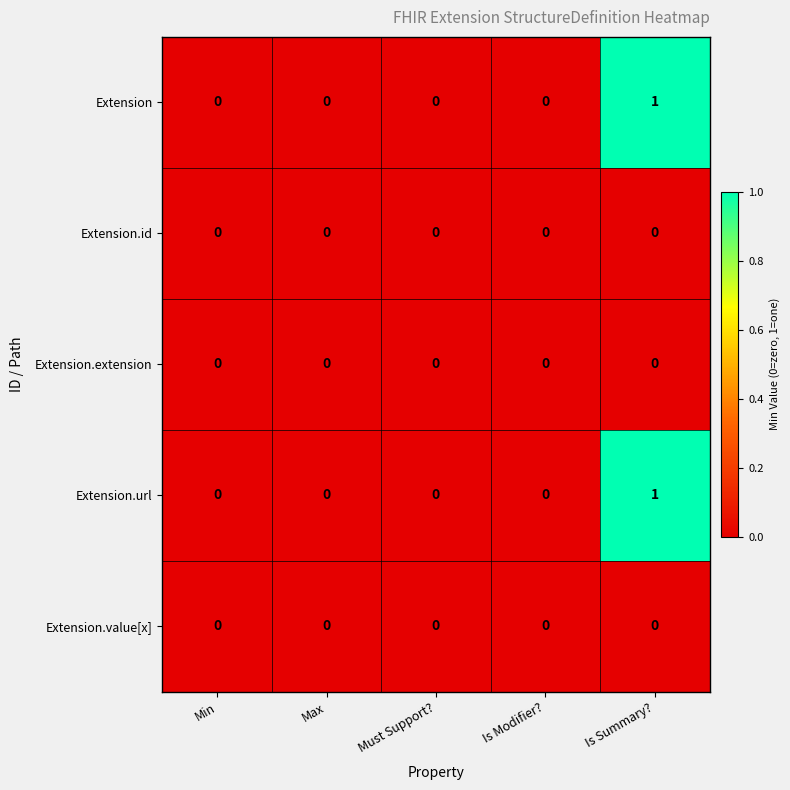

Which category has the highest value in the Extension.url series?

Is Summary?